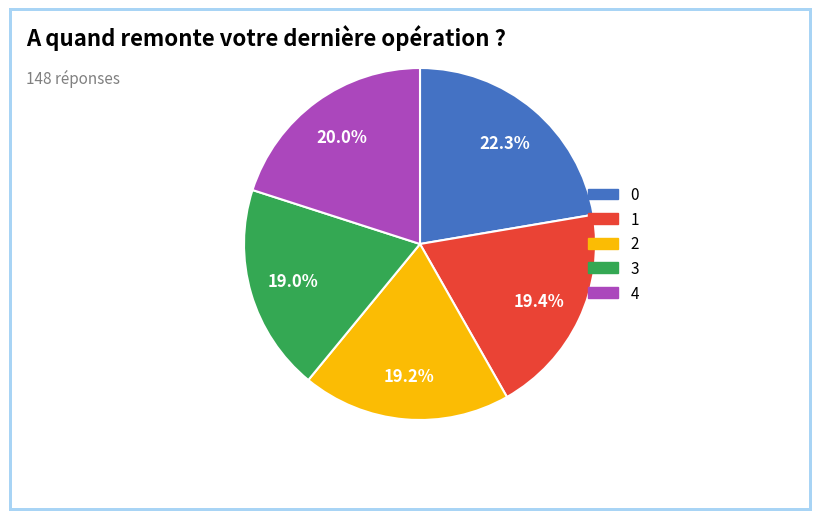

Count the number of slices in the pie.

5